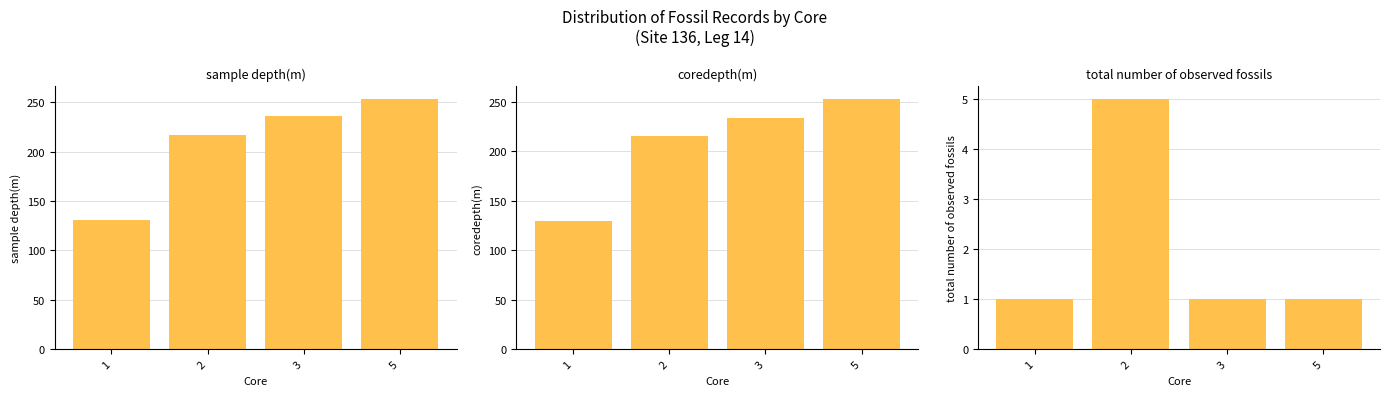

List the labels in order of sample depth(m) value, smallest first.

1, 2, 3, 5